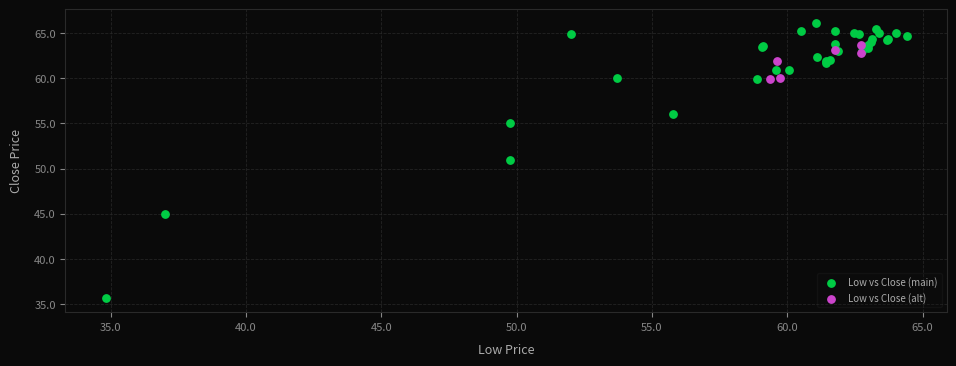

Which series contains the highest Y value?

Low vs Close (main)